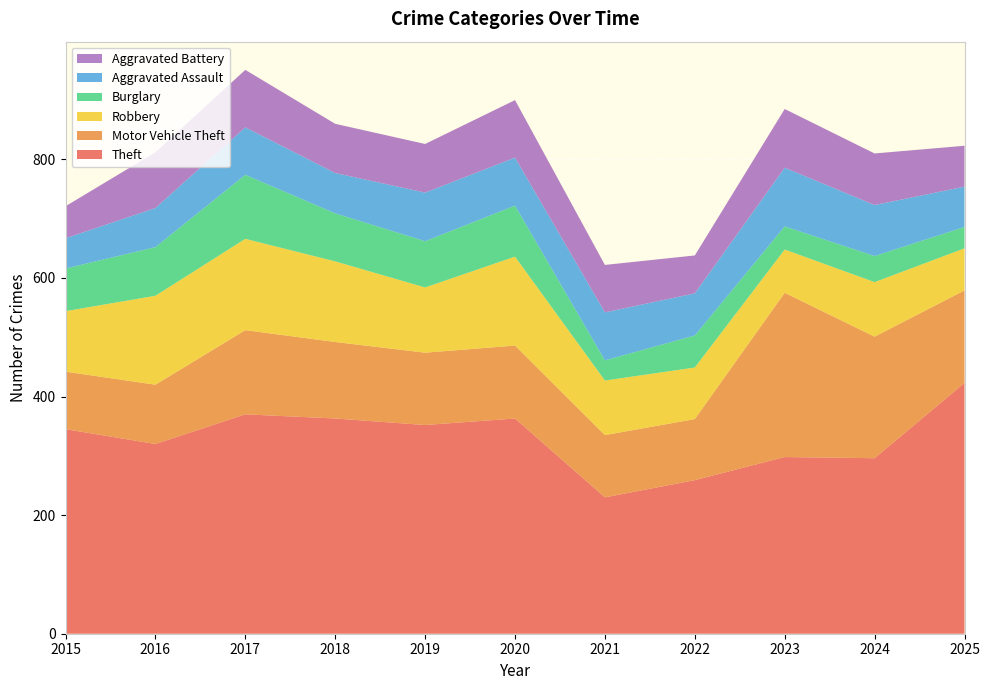

Reading right to left, transcribe all the data shown in this chart.

Theft: 423	296	298	259	230	363	352	363	370	320	345
Motor Vehicle Theft: 156	205	277	103	105	123	122	129	142	100	97
Robbery: 71	92	73	87	92	150	110	136	154	150	102
Burglary: 36	44	39	54	34	86	78	81	108	82	72
Aggravated Assault: 68	86	99	71	81	81	82	68	80	66	51
Aggravated Battery: 69	87	99	64	80	97	82	83	97	94	54